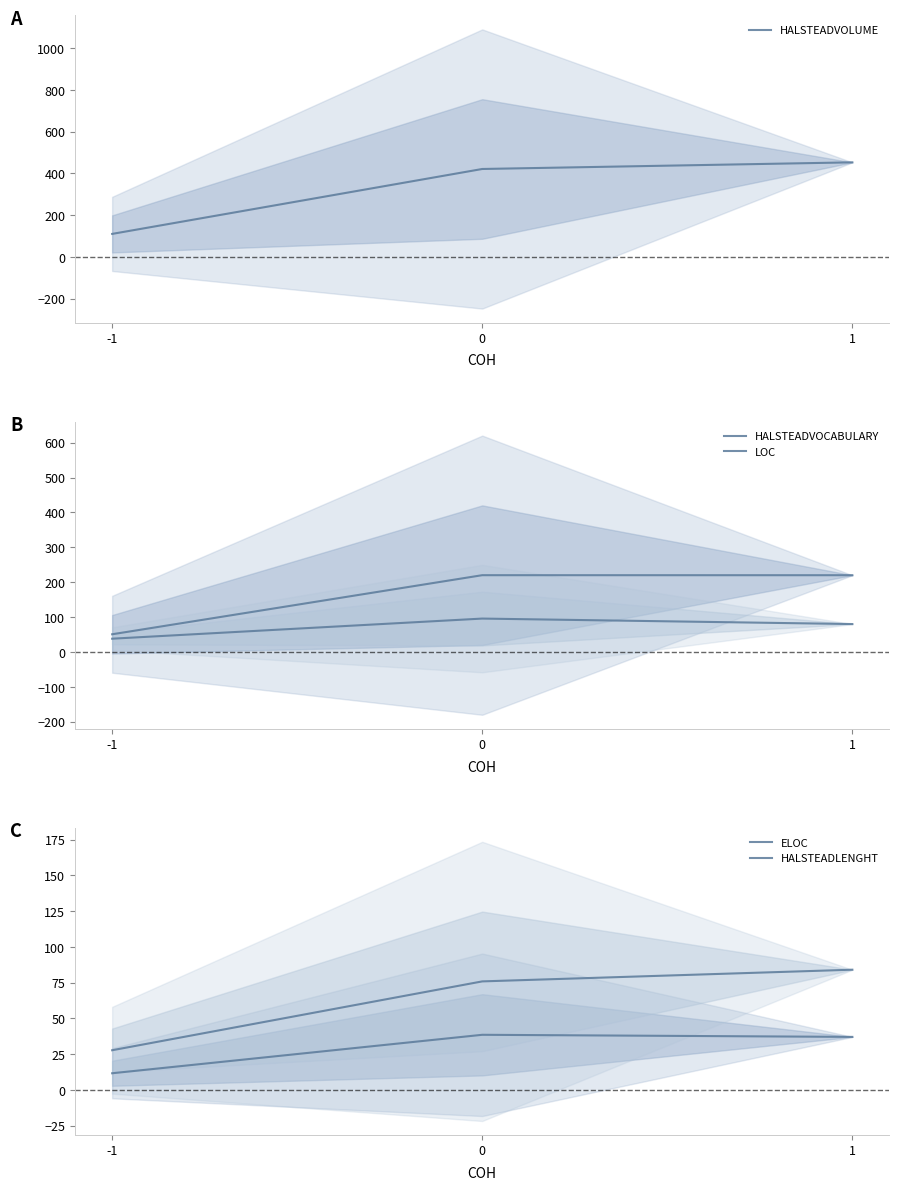

Read the HALSTEADVOCABULARY value at 0.

220.1